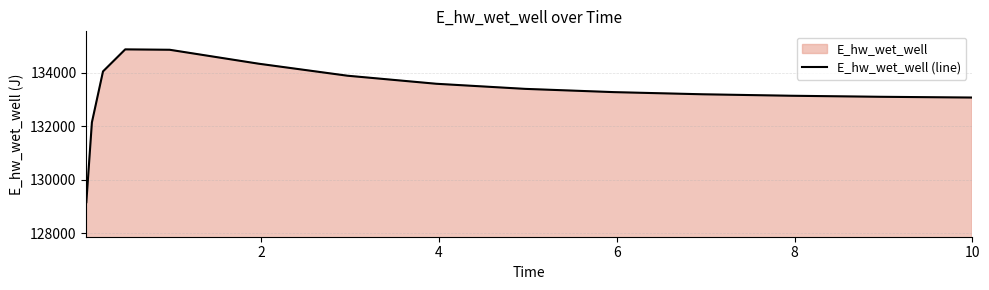

How many data points are less than 133275?

7